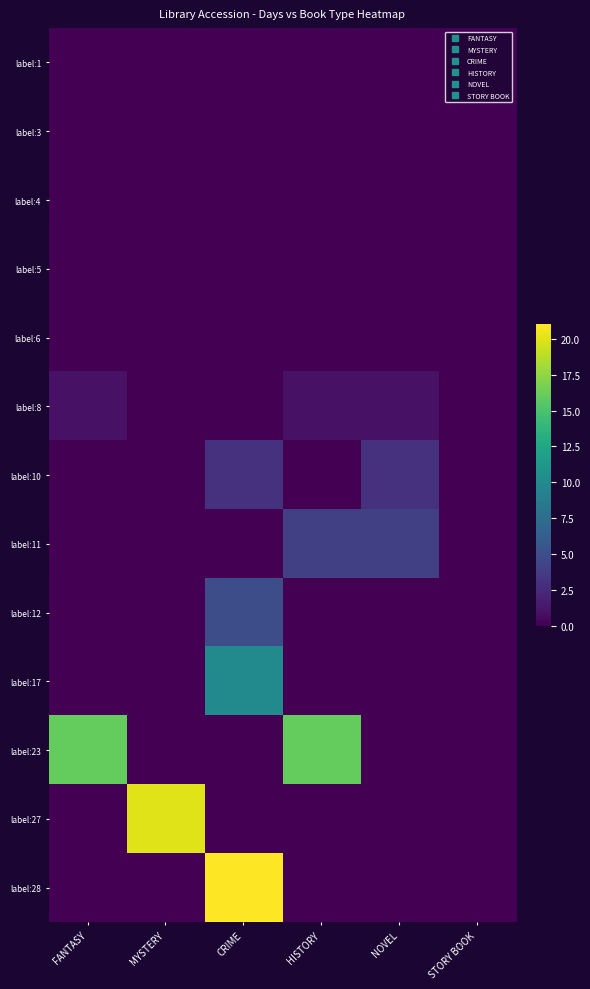

Reading left to right, list all the values displayed in this chart.

label:1: FANTASY=0	MYSTERY=0	CRIME=0	HISTORY=0	NOVEL=0	STORY BOOK=0
label:3: FANTASY=0	MYSTERY=0	CRIME=0	HISTORY=0	NOVEL=0	STORY BOOK=0
label:4: FANTASY=0	MYSTERY=0	CRIME=0	HISTORY=0	NOVEL=0	STORY BOOK=0
label:5: FANTASY=0	MYSTERY=0	CRIME=0	HISTORY=0	NOVEL=0	STORY BOOK=0
label:6: FANTASY=0	MYSTERY=0	CRIME=0	HISTORY=0	NOVEL=0	STORY BOOK=0
label:8: FANTASY=1	MYSTERY=0	CRIME=0	HISTORY=1	NOVEL=1	STORY BOOK=0
label:10: FANTASY=0	MYSTERY=0	CRIME=3	HISTORY=0	NOVEL=3	STORY BOOK=0
label:11: FANTASY=0	MYSTERY=0	CRIME=0	HISTORY=4	NOVEL=4	STORY BOOK=0
label:12: FANTASY=0	MYSTERY=0	CRIME=5	HISTORY=0	NOVEL=0	STORY BOOK=0
label:17: FANTASY=0	MYSTERY=0	CRIME=10	HISTORY=0	NOVEL=0	STORY BOOK=0
label:23: FANTASY=16	MYSTERY=0	CRIME=0	HISTORY=16	NOVEL=0	STORY BOOK=0
label:27: FANTASY=0	MYSTERY=20	CRIME=0	HISTORY=0	NOVEL=0	STORY BOOK=0
label:28: FANTASY=0	MYSTERY=0	CRIME=21	HISTORY=0	NOVEL=0	STORY BOOK=0